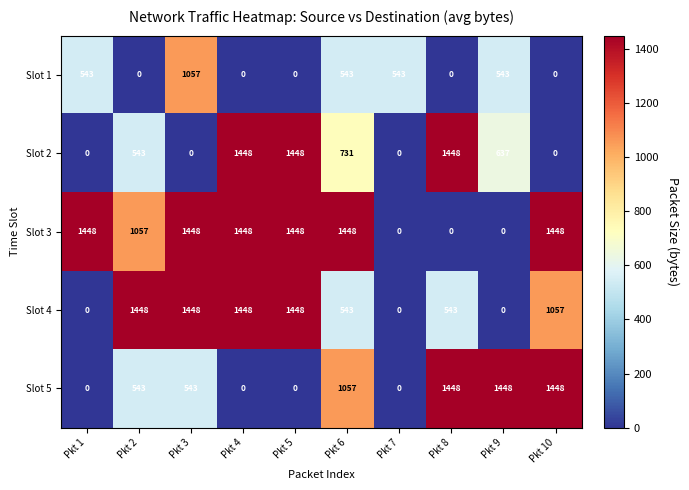

The Slot 4 series shows 932 at Pkt 9. True or false?

False